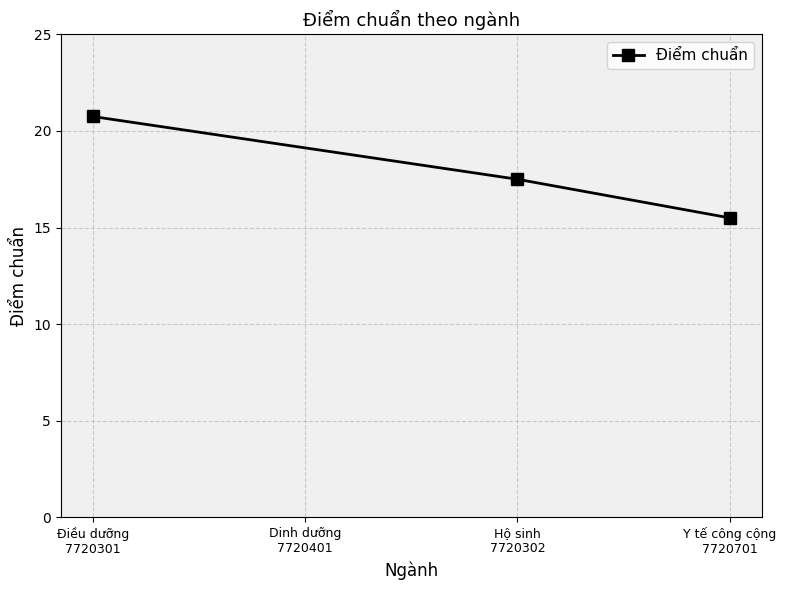

What is the sum of all values?

53.8